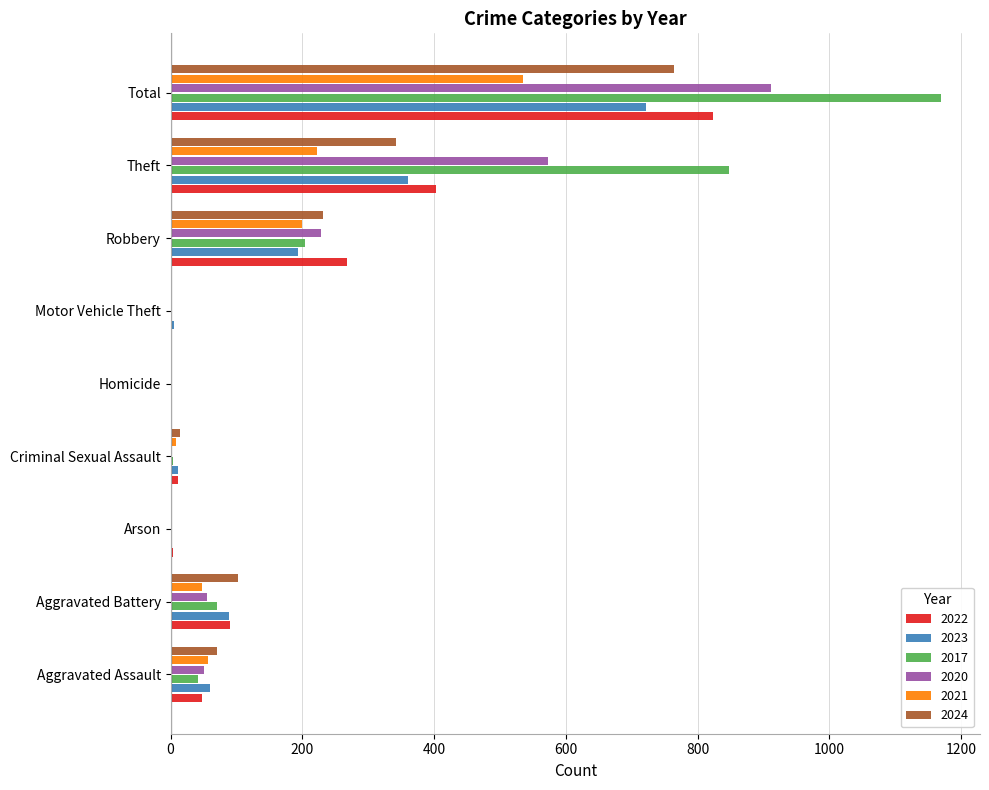

What is the approximate value of 2023 at Aggravated Battery?

88